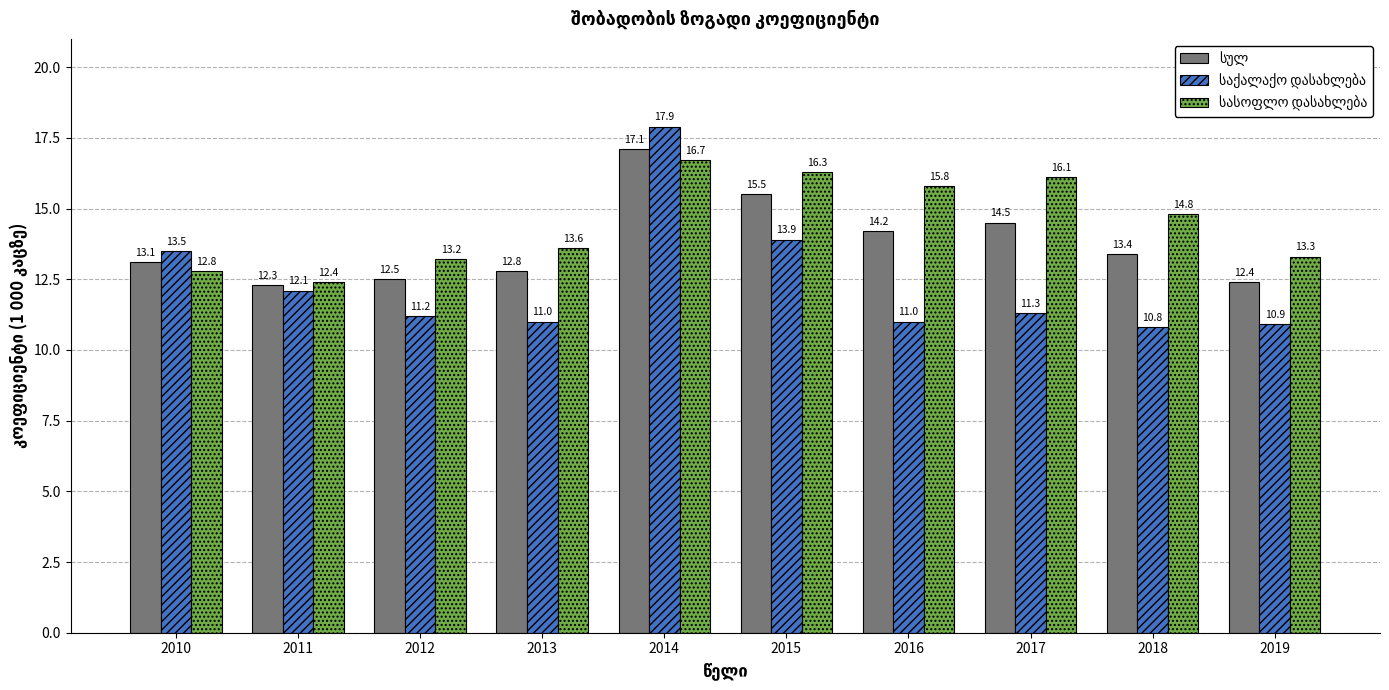

What is the spread (max minus min) of values at 2013?

2.6